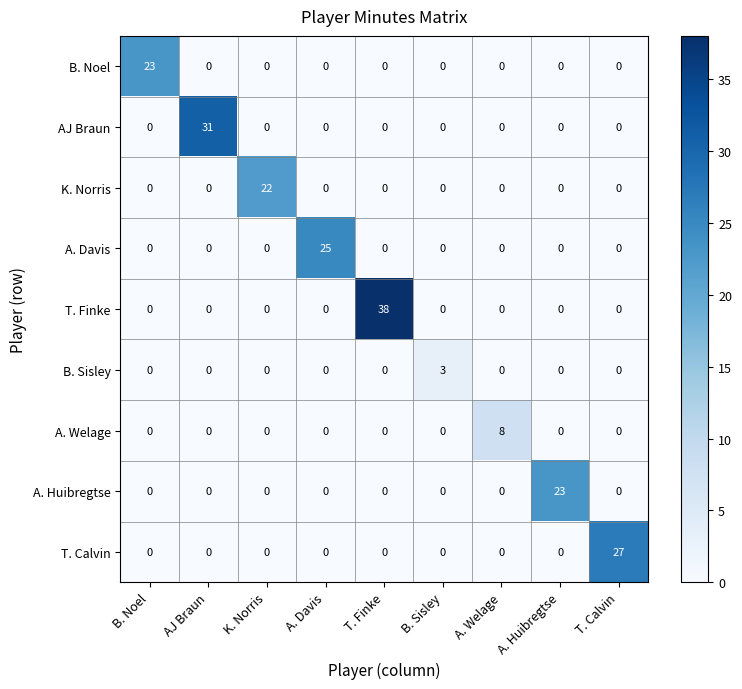

Which series has the largest total across all categories?

T. Finke